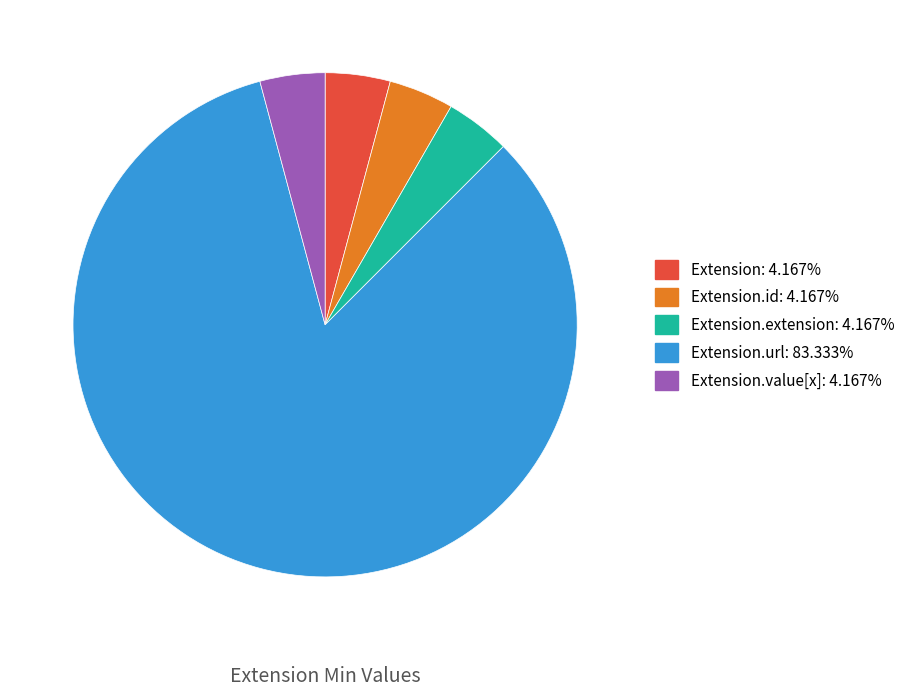

Is there a majority slice in this chart?

Yes